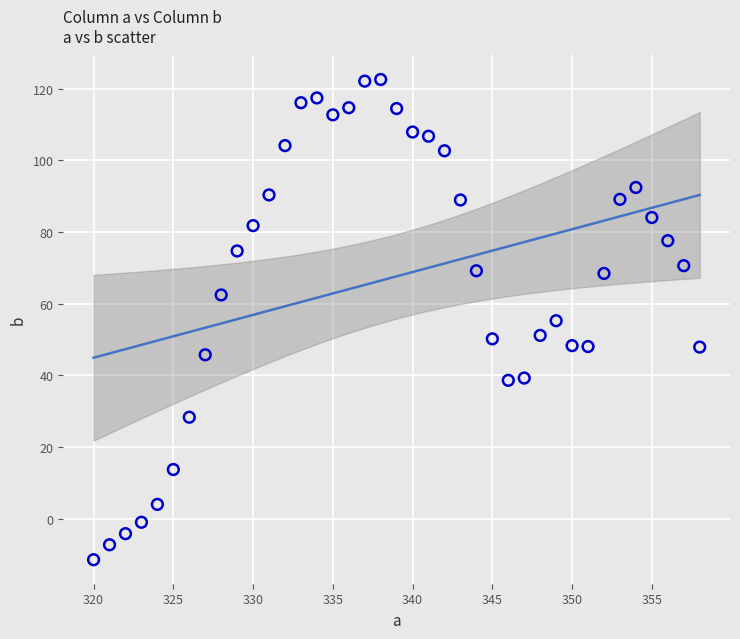

What is the range of Y values (max minus min)?

134.1